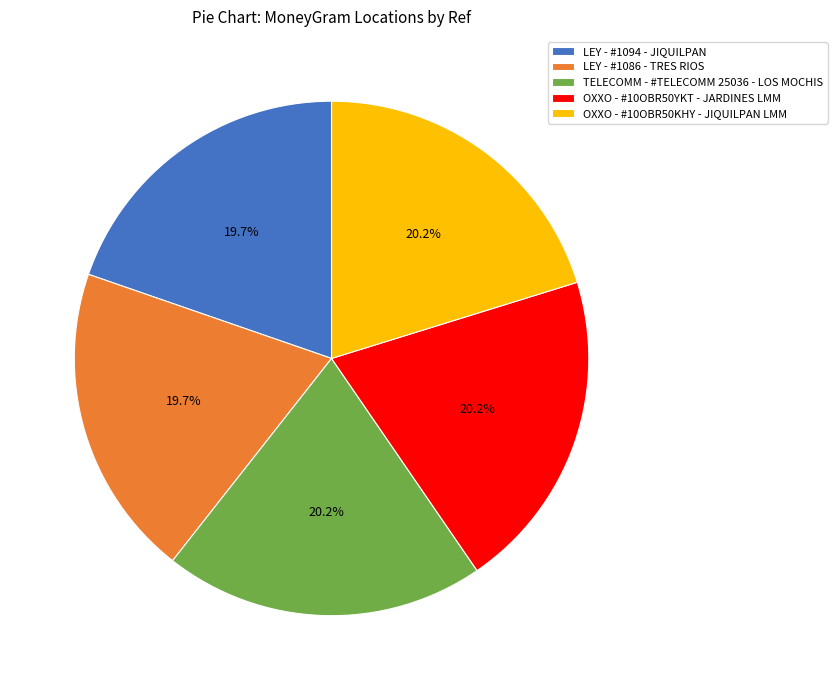

Combined, what portion of the pie is LEY - #1086 - TRES RIOS and LEY - #1094 - JIQUILPAN?

39.4%